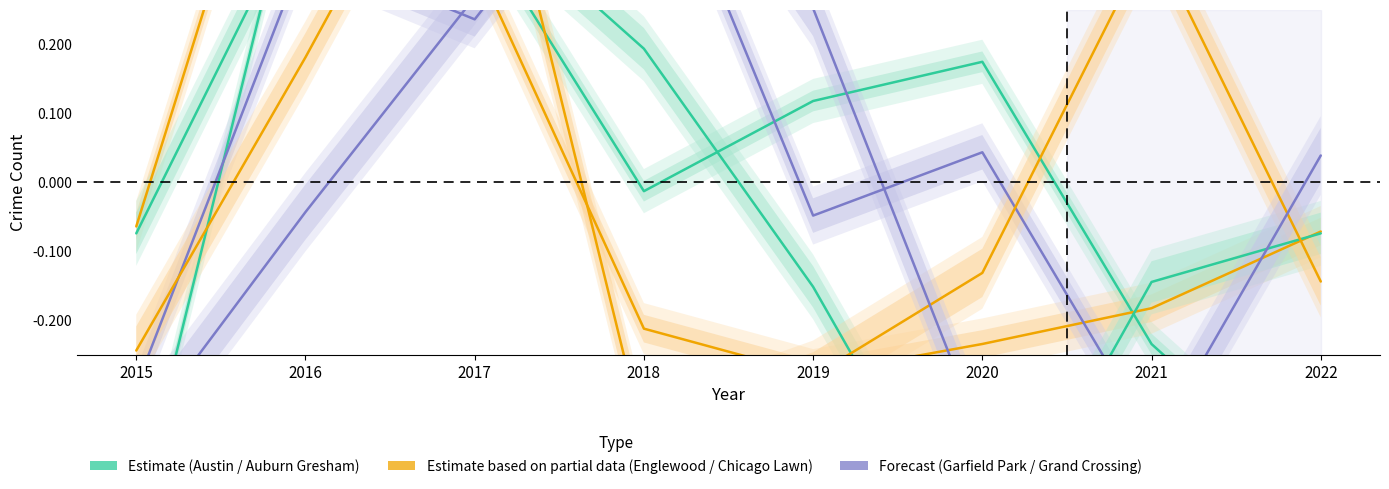

At how many categories does at least one series exceed 0?

7